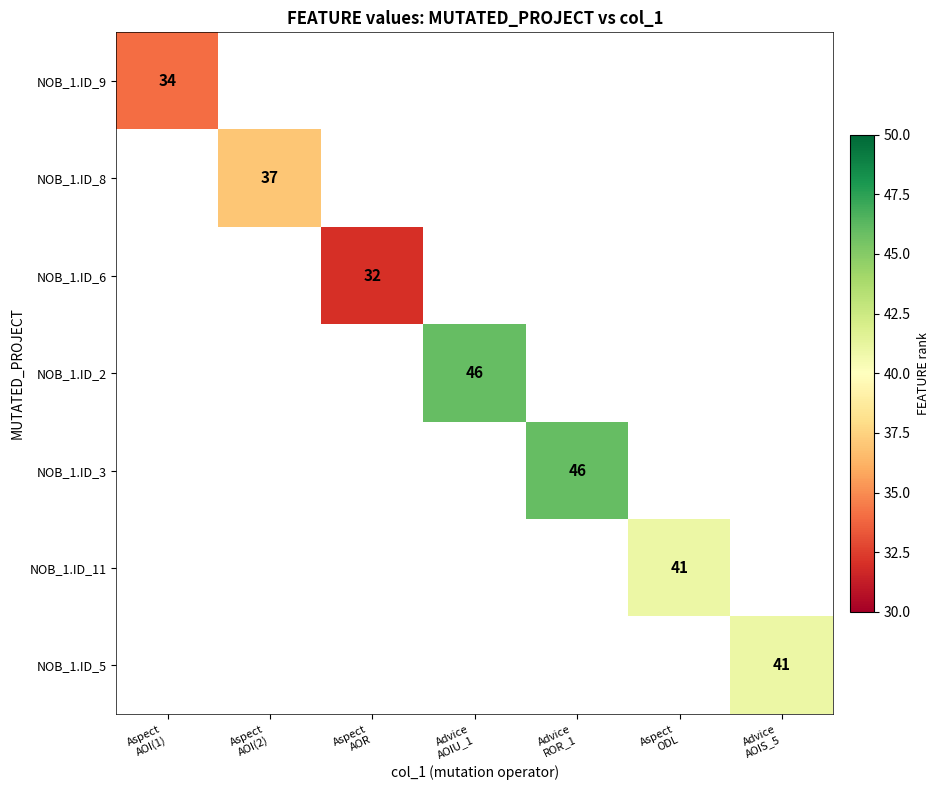

Count the number of categories in the chart.

7